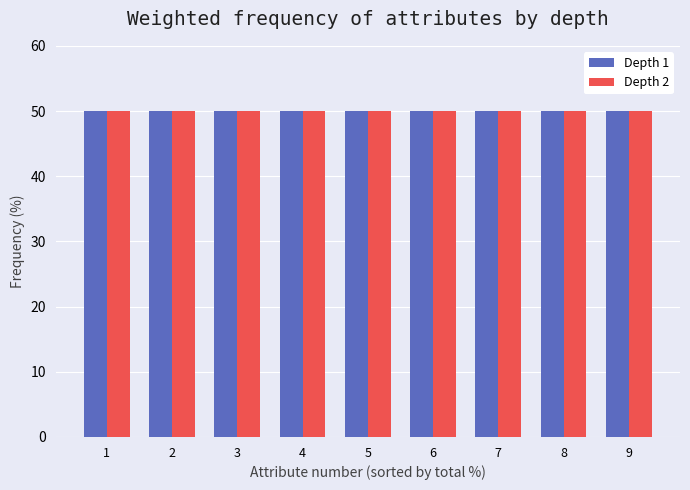

What is the maximum value shown in the chart?

50.0